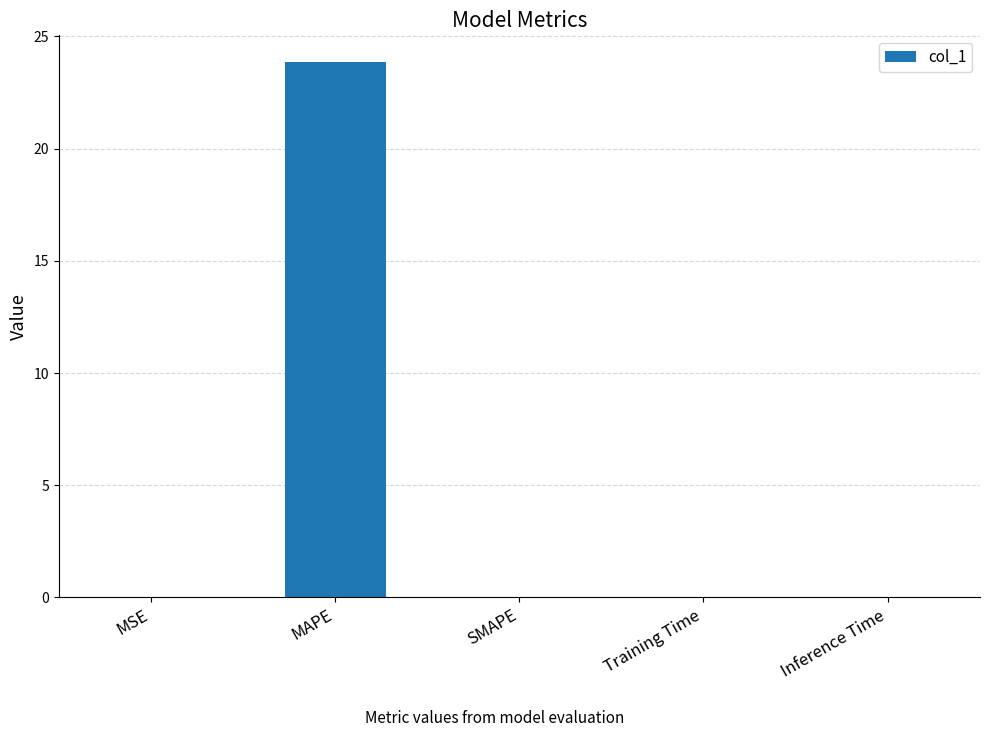

The chart shows a value of 0.0 at MSE. True or false?

True